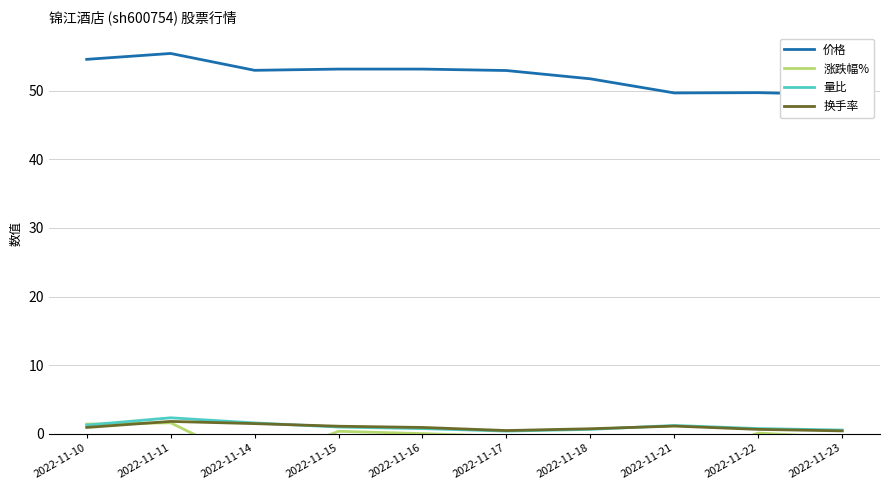

The value of 量比 at 2022-11-21 is 1.2. True or false?

True